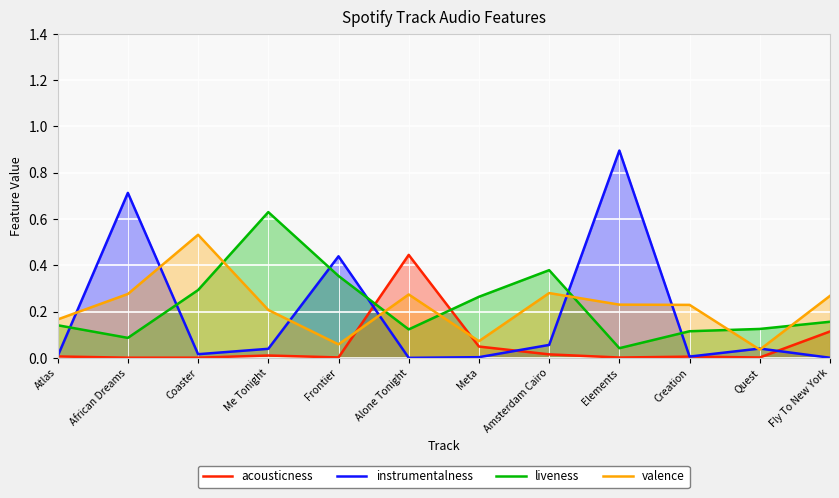

True or false: acousticness has more than 0 points higher than both neighbors.

True